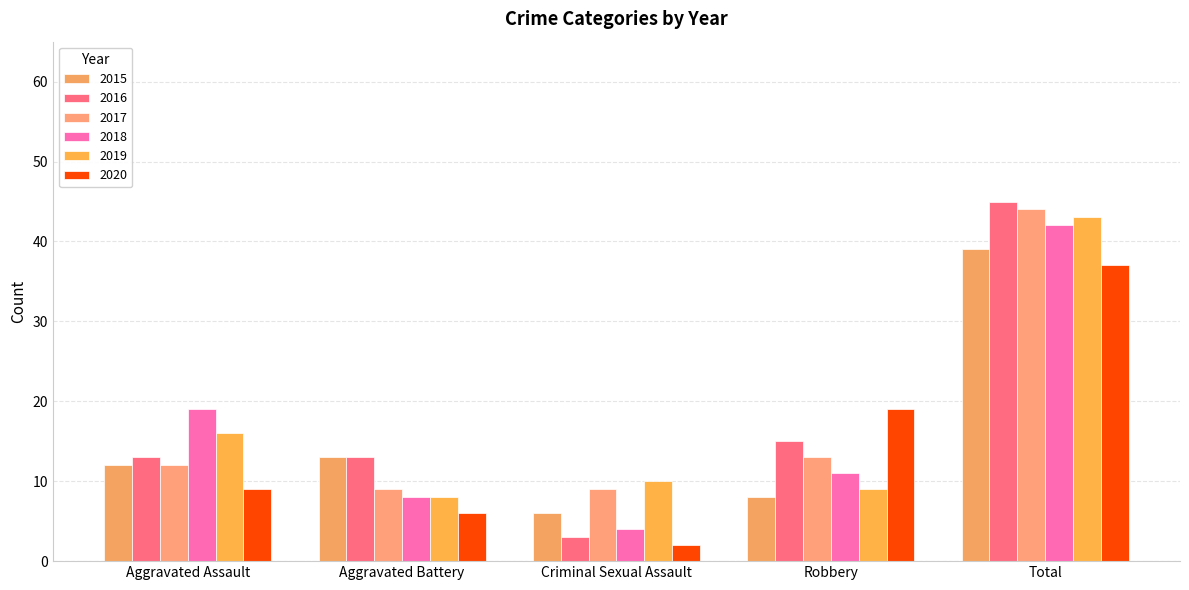

What is the difference between the second highest and second lowest values in the 2017 series?

4